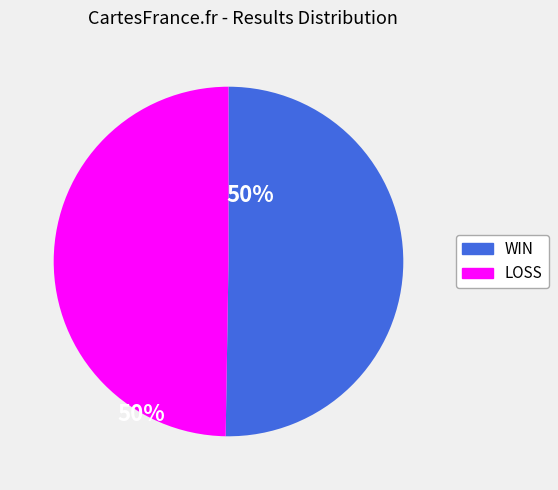

Count the number of slices in the pie.

2